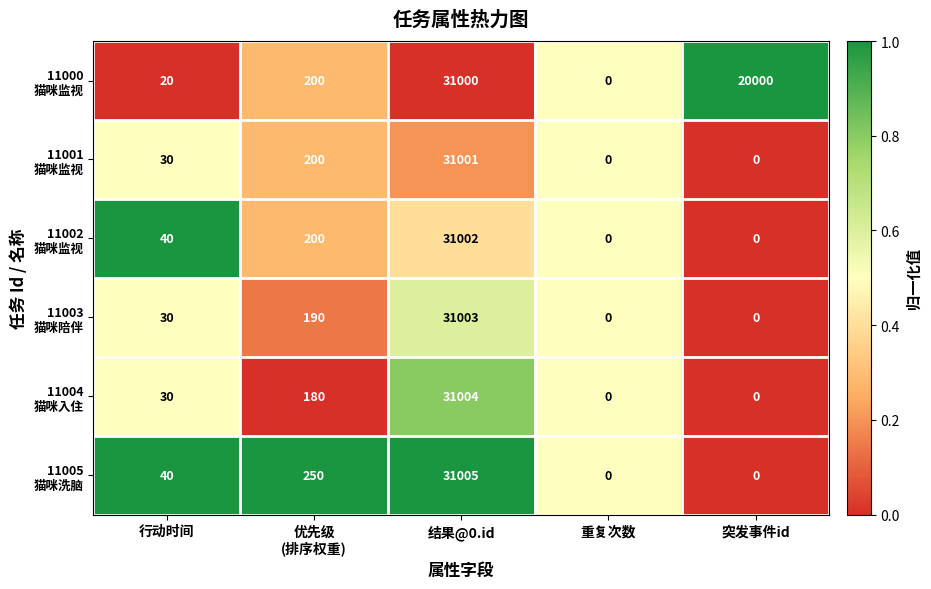

How many series are shown in this chart?

6